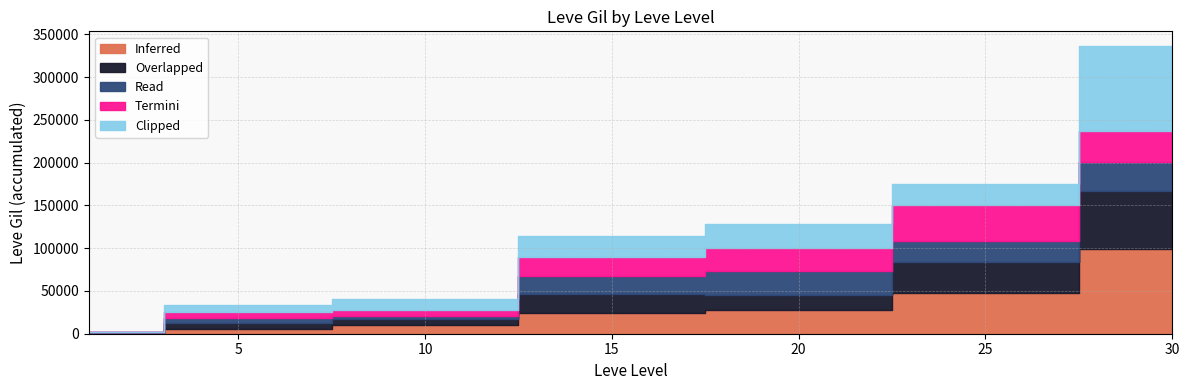

At which label does Overlapped first exceed 16800?

15